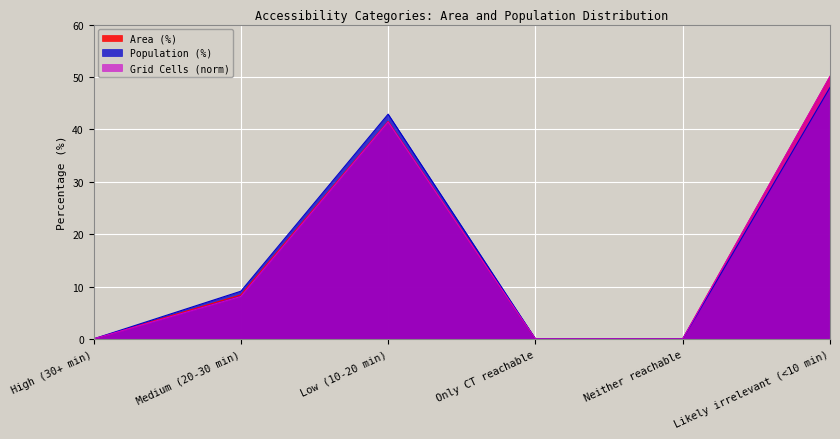

The Area (%) series shows -18.1 at Only CT reachable. True or false?

False